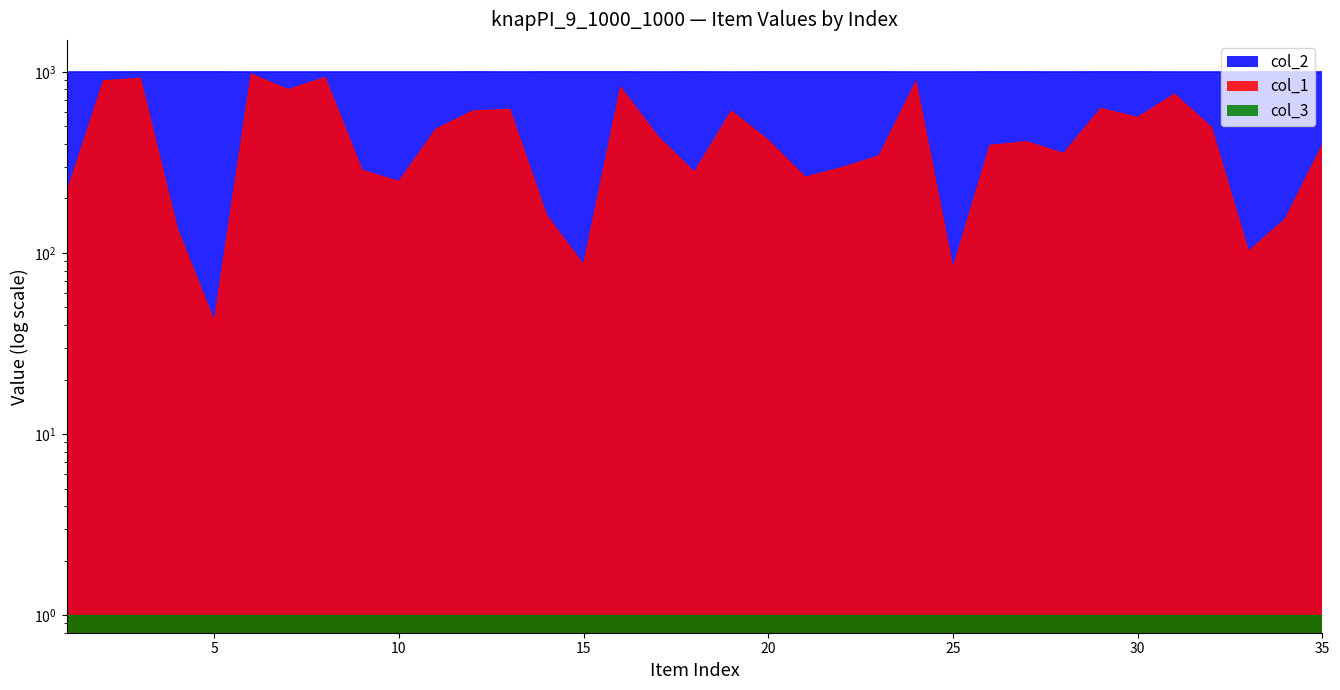

True or false: col_2 and col_1 cross at least once.

False